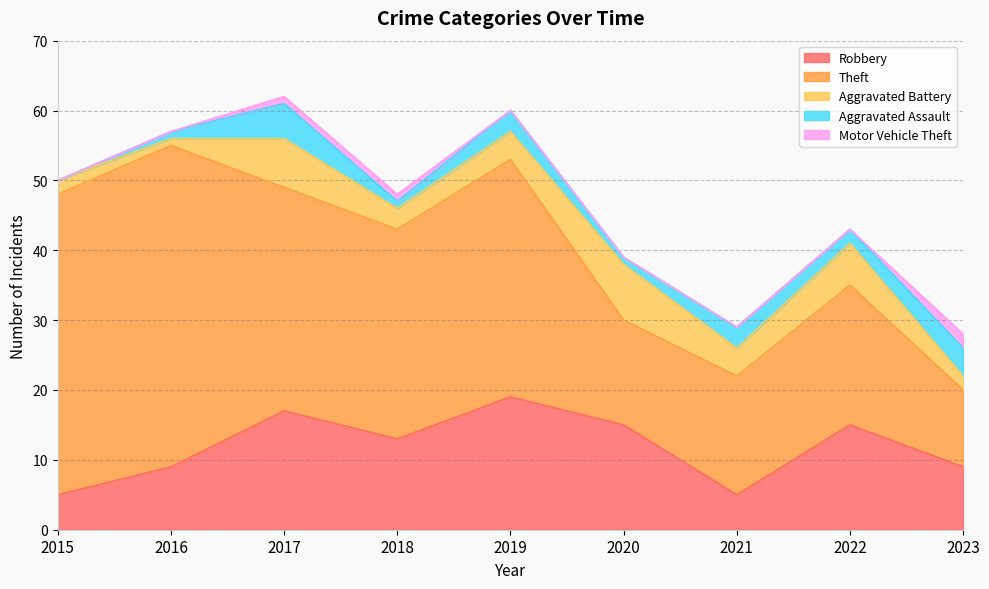

At which category does the chart reach its peak across all series?

2016